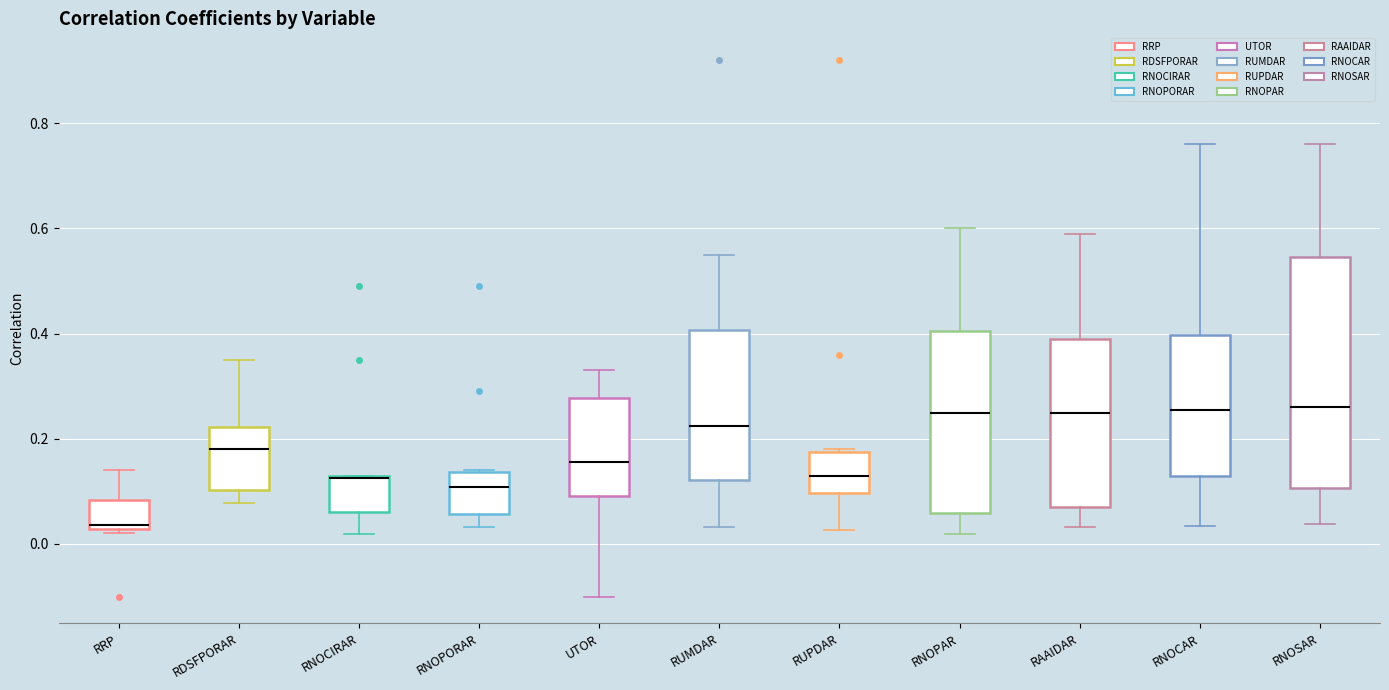

Where is the upper edge of the box for RNOPORAR on the y-axis? The values are not printed on the chart, so give them approximately, as read against the axis.

0.14